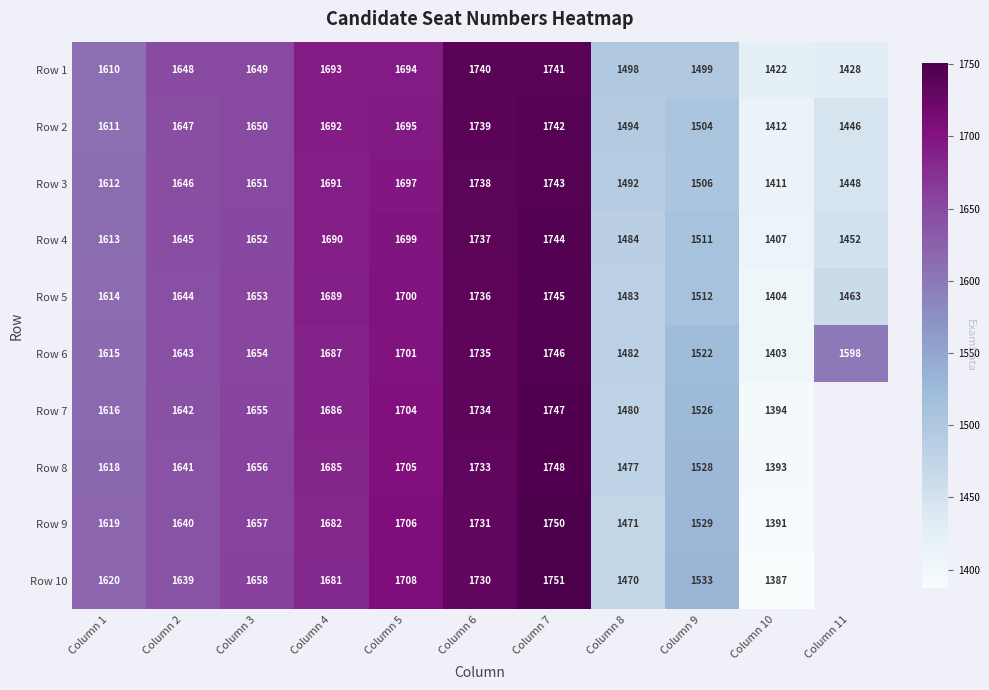

Between Column 5 and Column 9, which series saw the biggest shift?

Row 1